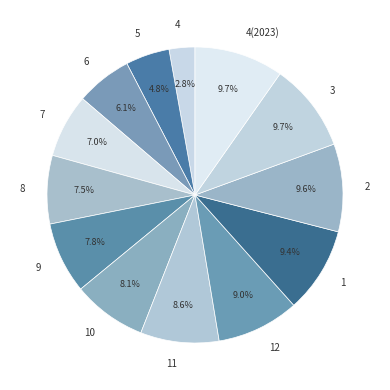

To the nearest percent, what portion does 12 represent?

9%